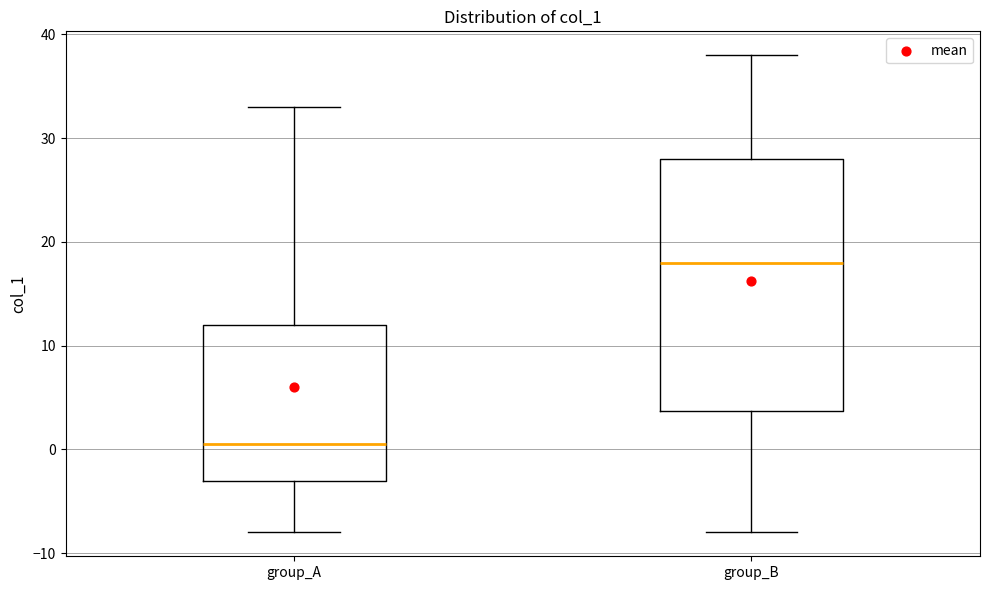

Which box's median line is the highest?

group_B